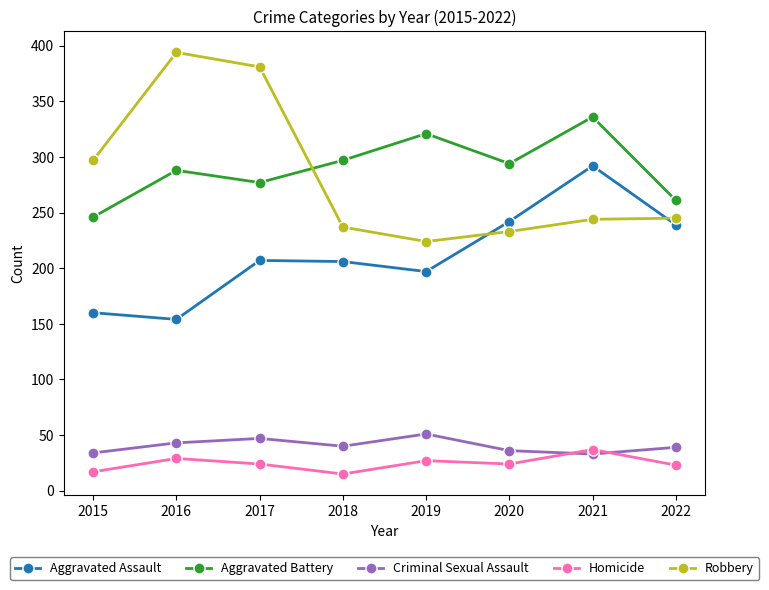

What are all the series names shown in the legend?

Aggravated Assault, Aggravated Battery, Criminal Sexual Assault, Homicide, Robbery